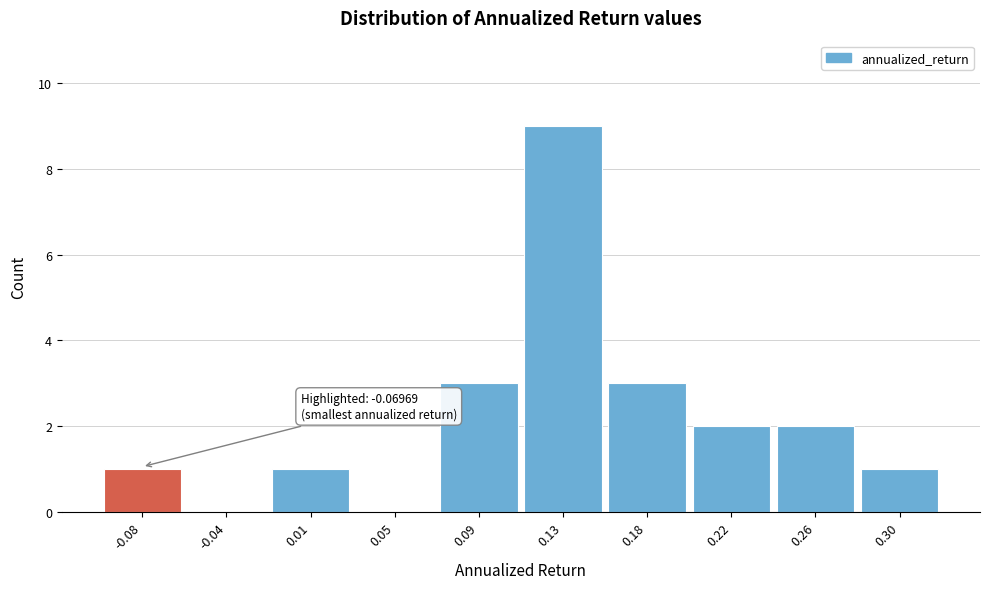

Reading left to right, list all the values displayed in this chart.

-0.08=1	-0.04=0	0.01=1	0.05=0	0.09=3	0.13=9	0.18=3	0.22=2	0.26=2	0.30=1